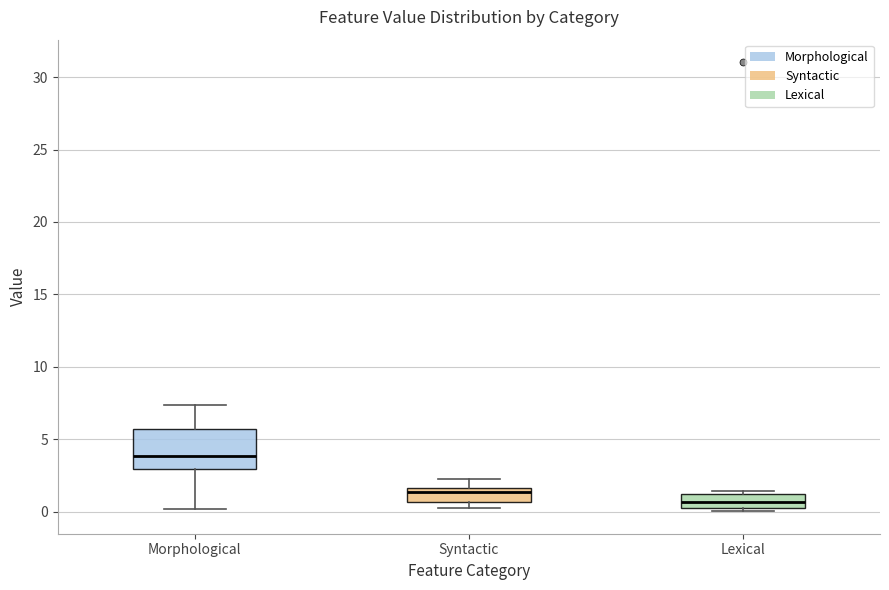

Which box is the tallest, from its lower edge to its upper edge?

Morphological